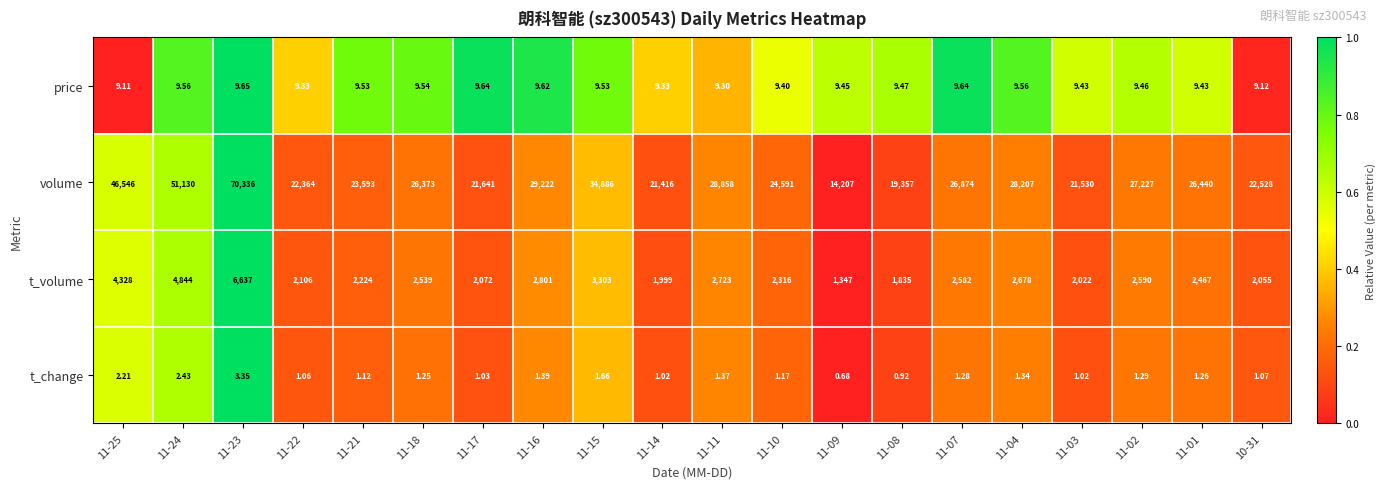

Which series has the largest total across all categories?

volume